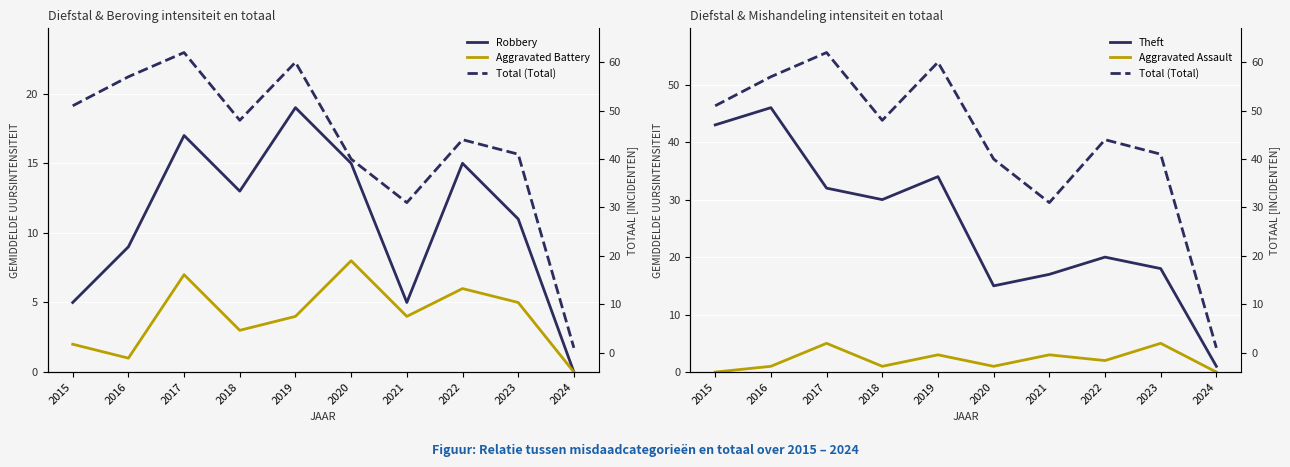

List the labels in order of Theft value, smallest first.

2024, 2020, 2021, 2023, 2022, 2018, 2017, 2019, 2015, 2016